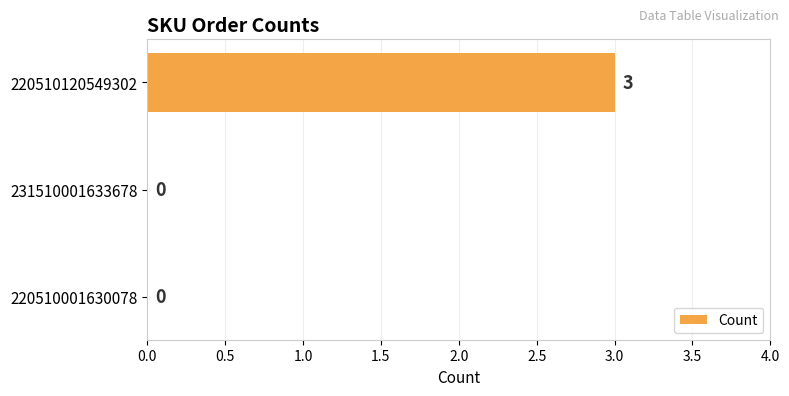

Are the bars grouped side by side (vs. stacked)?

No